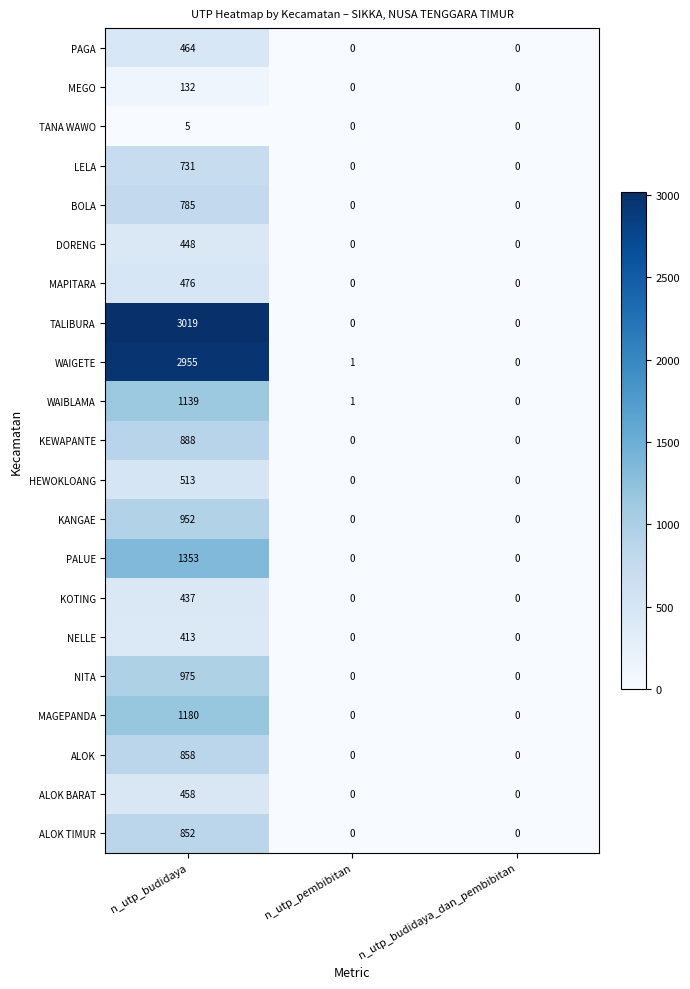

Which category has the highest value across all series?

n_utp_budidaya